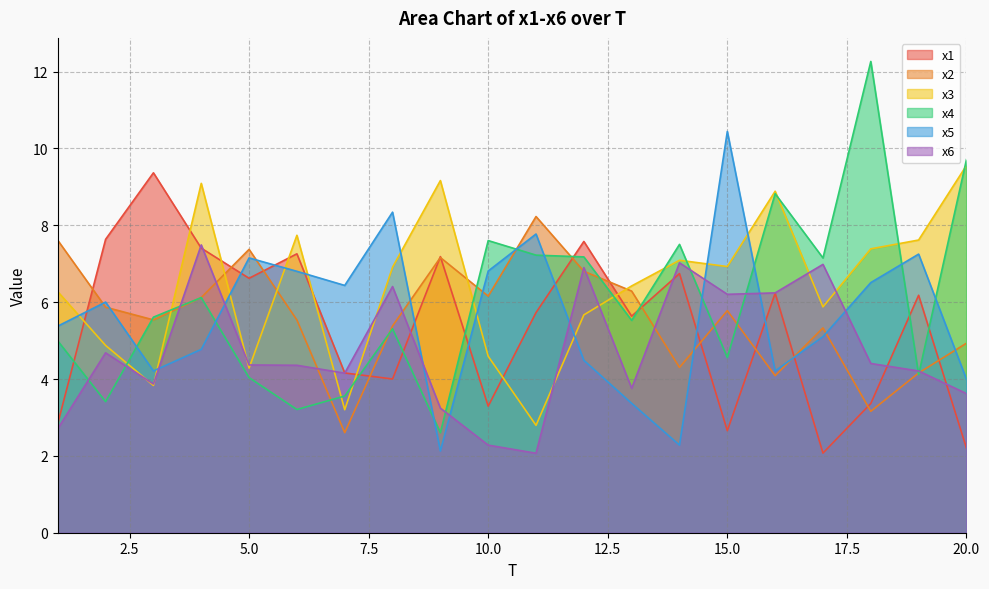

Rank the categories by x5 value from highest to lowest.

15, 8, 11, 19, 5, 10, 6, 18, 7, 2, 1, 17, 4, 12, 3, 16, 20, 13, 14, 9